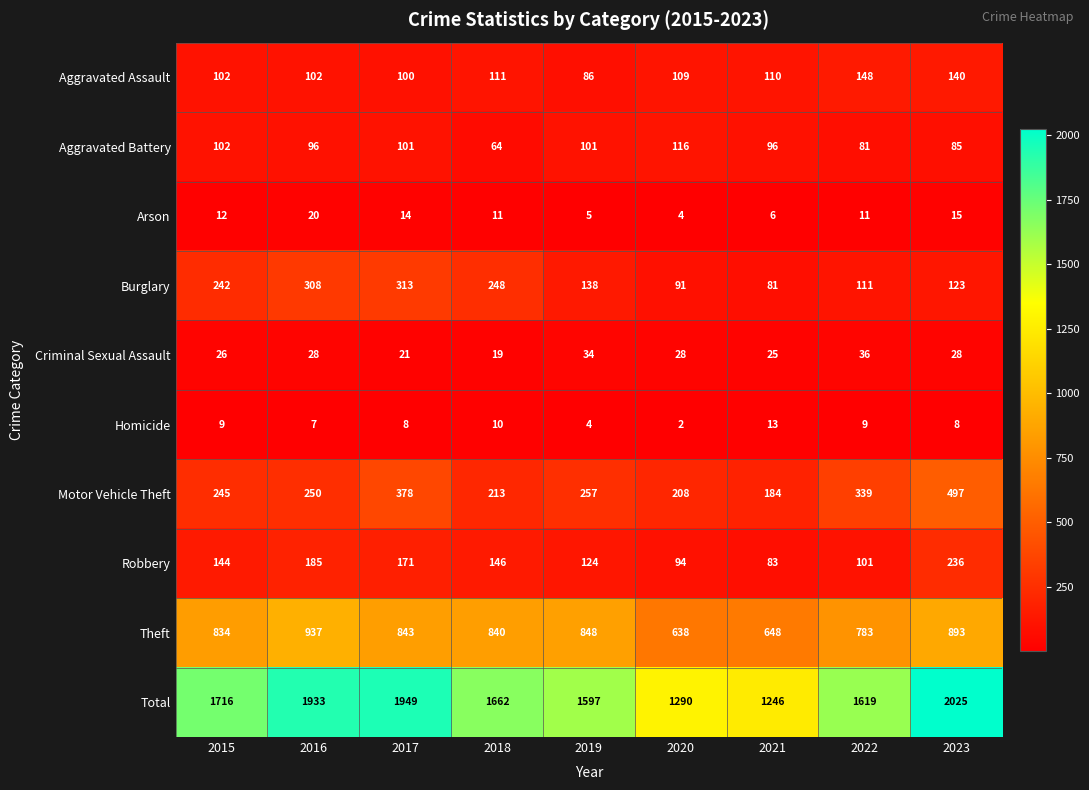

Which series has the largest total across all categories?

Total